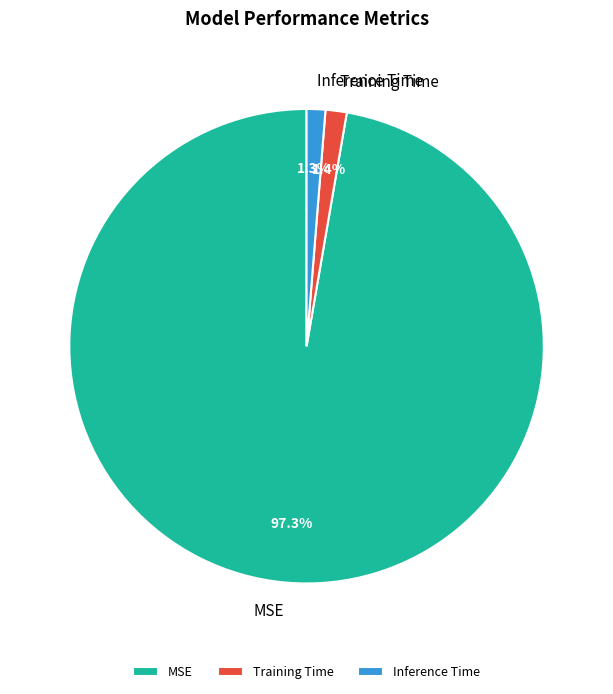

True or false: Training Time accounts for 1% of the total.

True